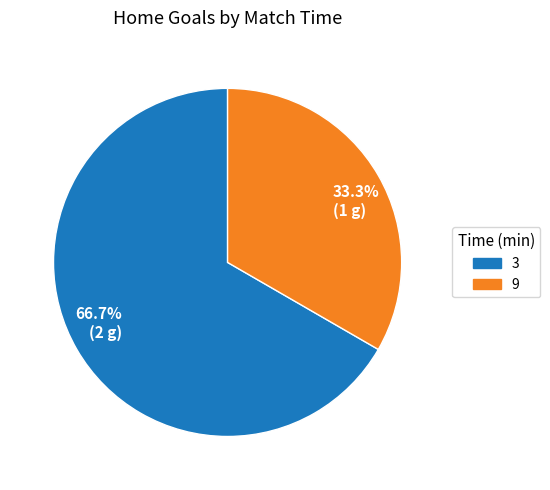

What is the total percentage of 66.7% (2 g) and 33.3% (1 g)?

100.0%